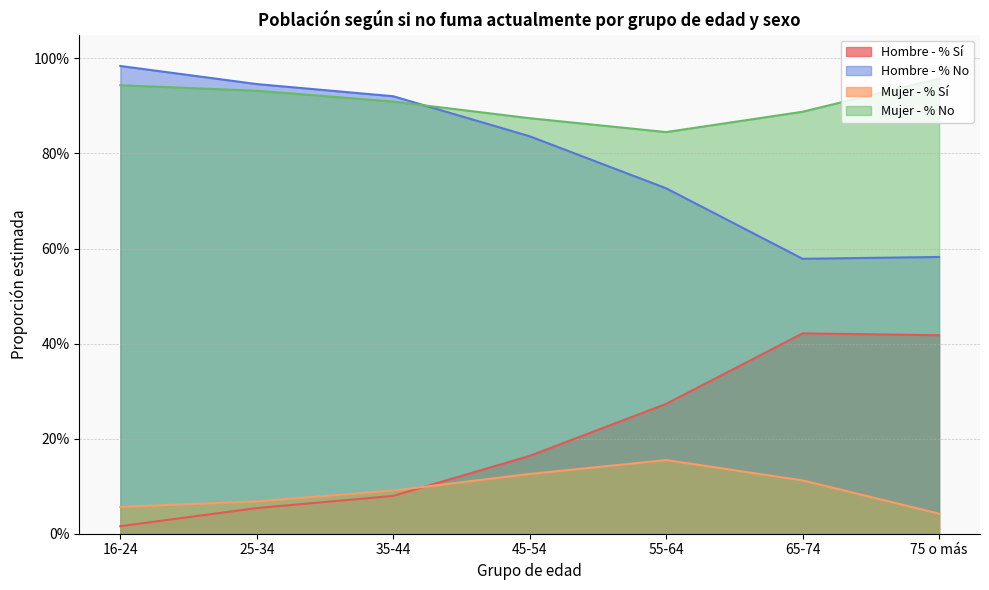

How many interior local valleys does the Hombre - % No series have?

1